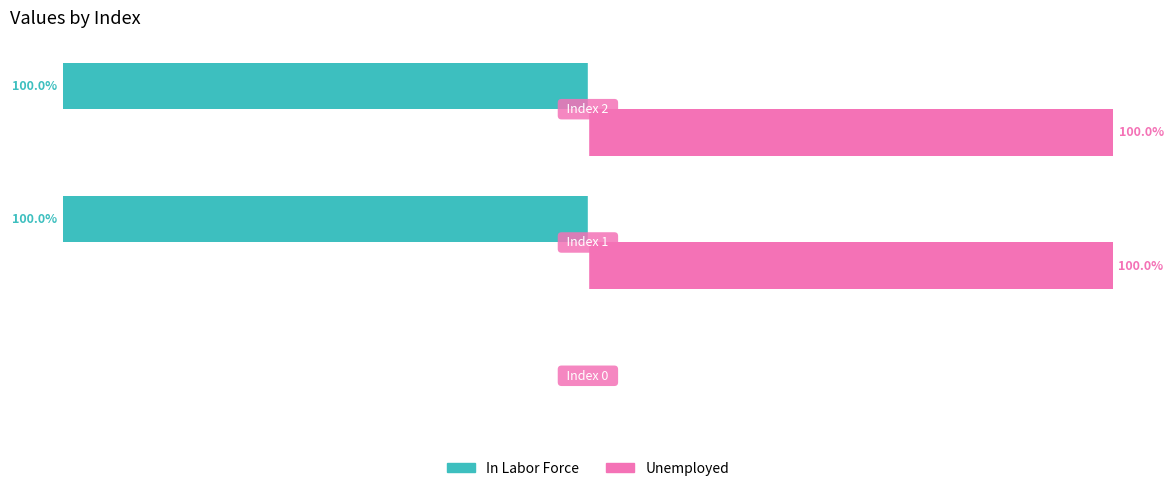

Which series has the largest total across all categories?

Unemployed